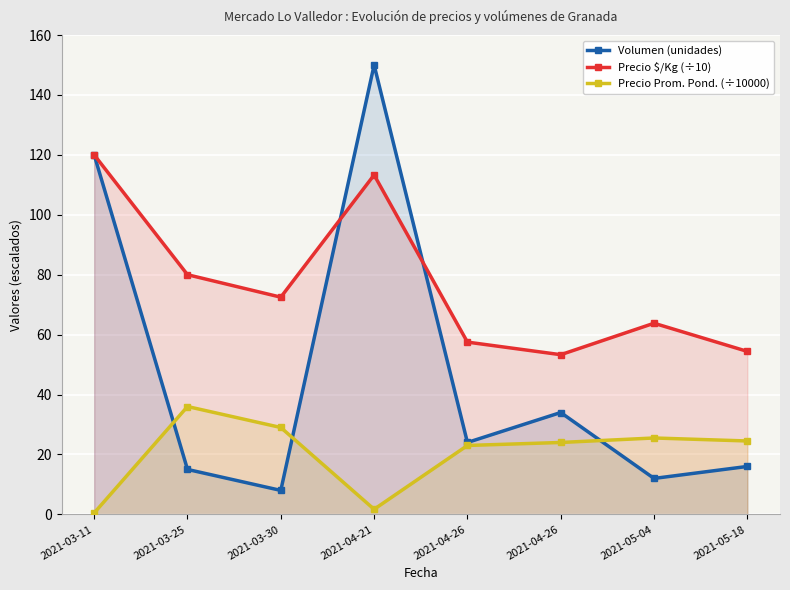

How many interior local valleys does the Precio $/Kg (÷10) series have?

2